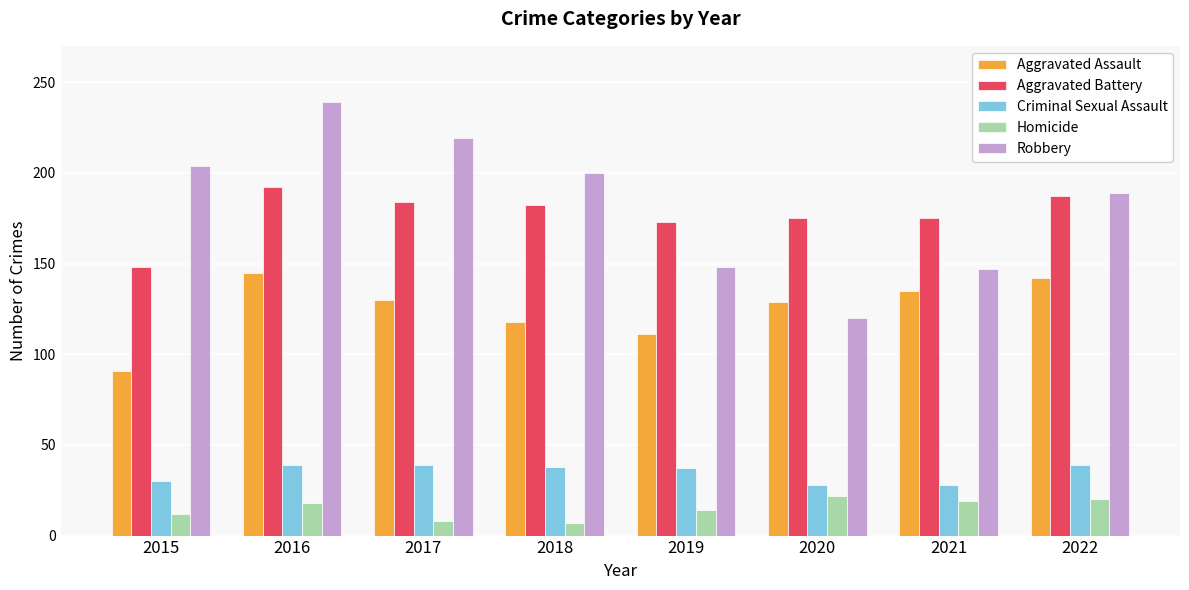

What is the difference between the highest and lowest values at 2016?

221